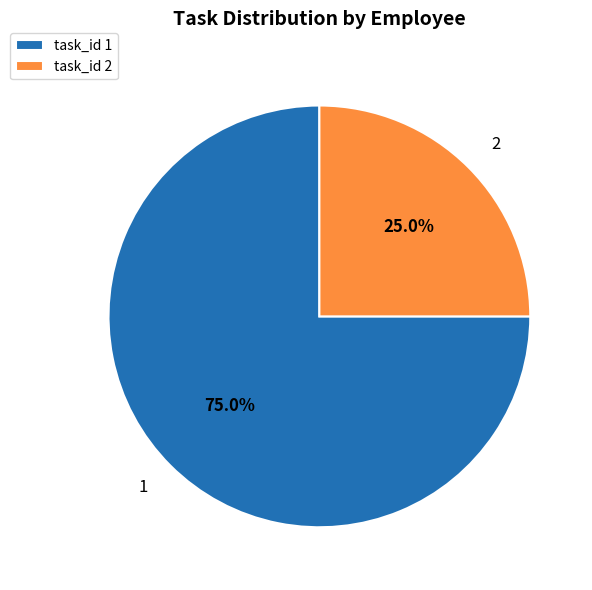

True or false: 2 accounts for 16% of the total.

False